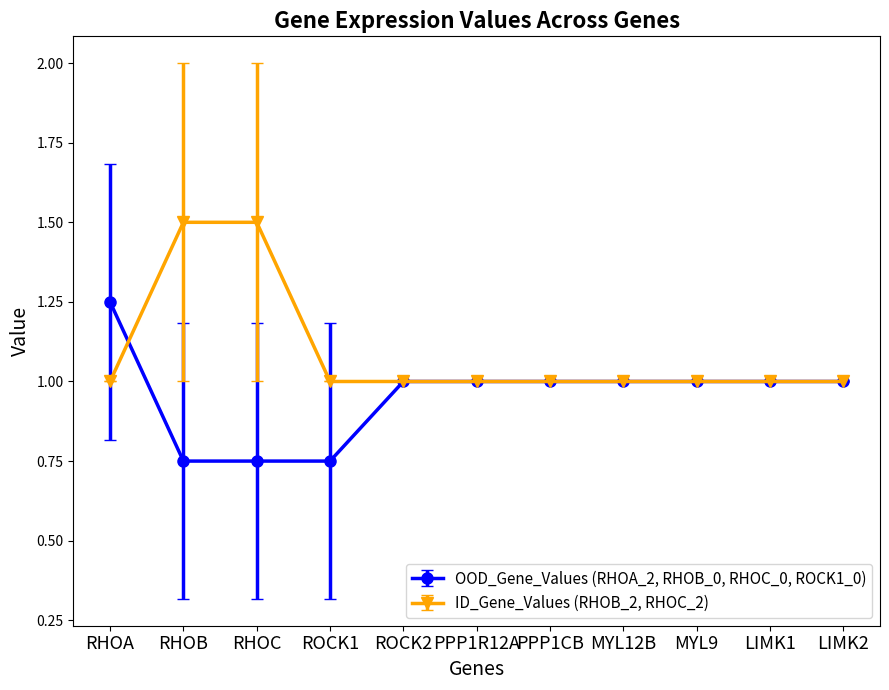

Rank the series by their average value, from highest to lowest.

ID_Gene_Values (RHOB_2, RHOC_2), OOD_Gene_Values (RHOA_2, RHOB_0, RHOC_0, ROCK1_0)